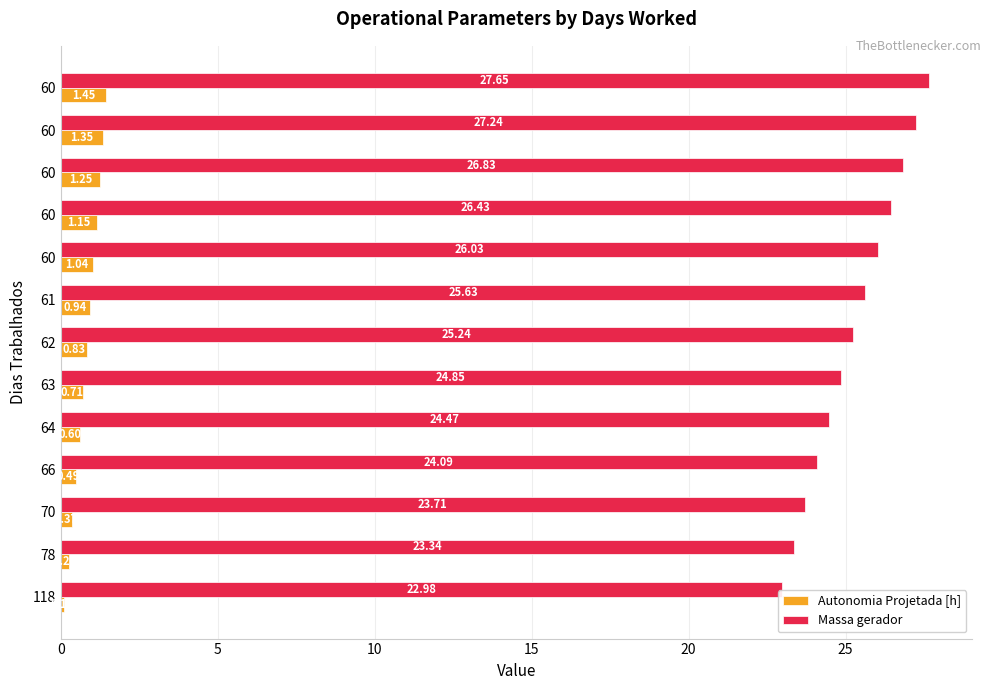

What are all the series names shown in the legend?

Autonomia Projetada [h], Massa gerador